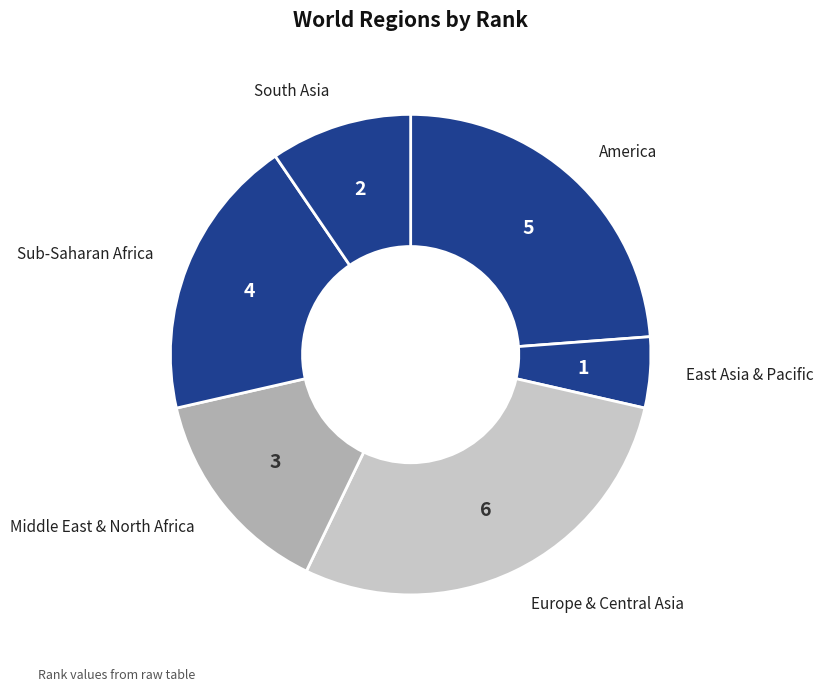

Approximately how many times larger is the value at Europe & Central Asia compared to East Asia & Pacific?

6.0